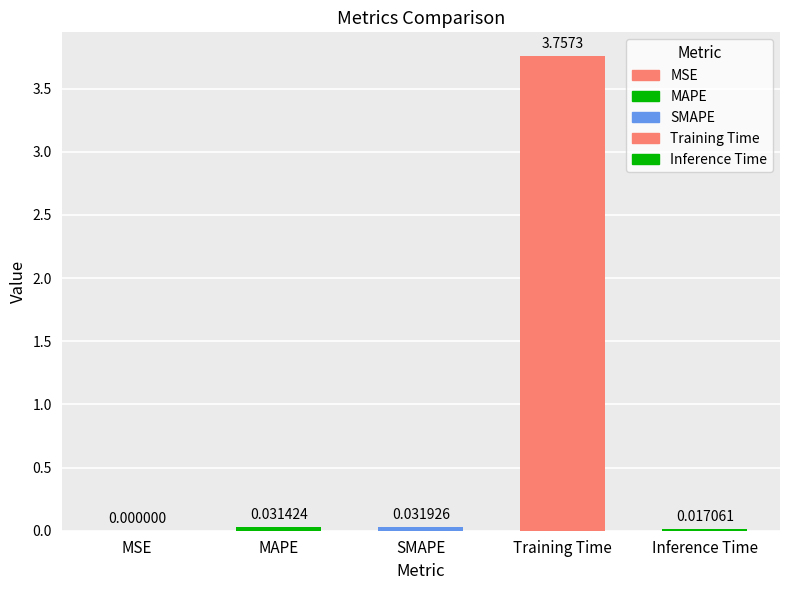

Between Training Time and MAPE, which is larger?

Training Time